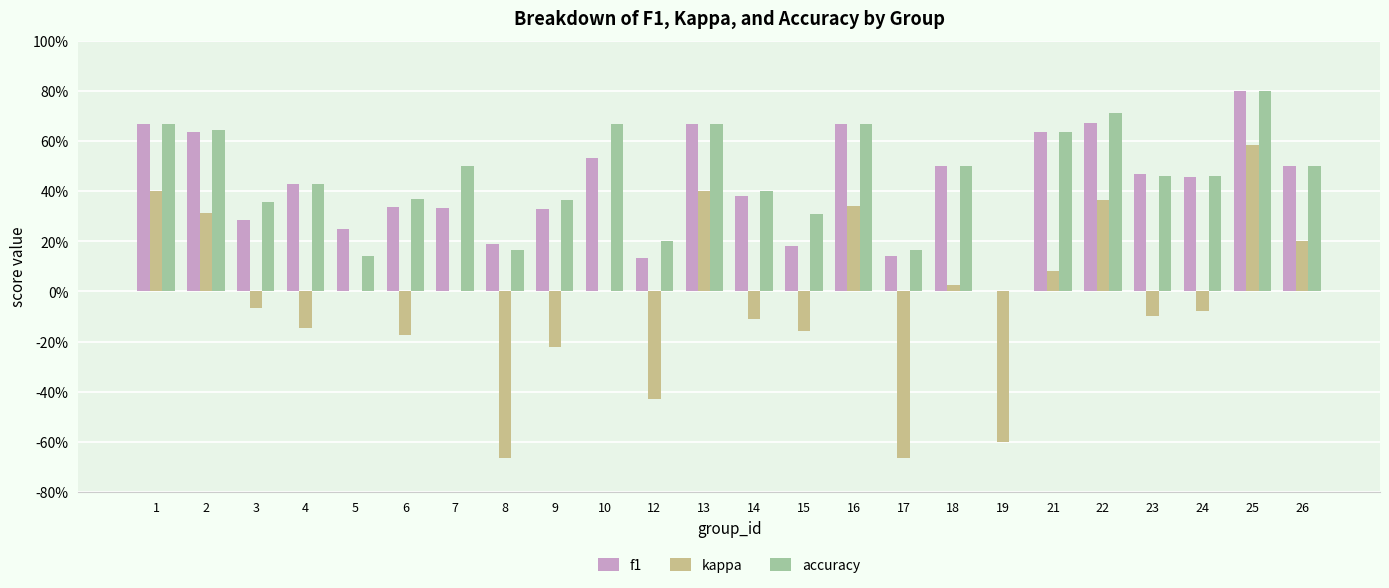

Which series changed the most between 15 and 18?

f1